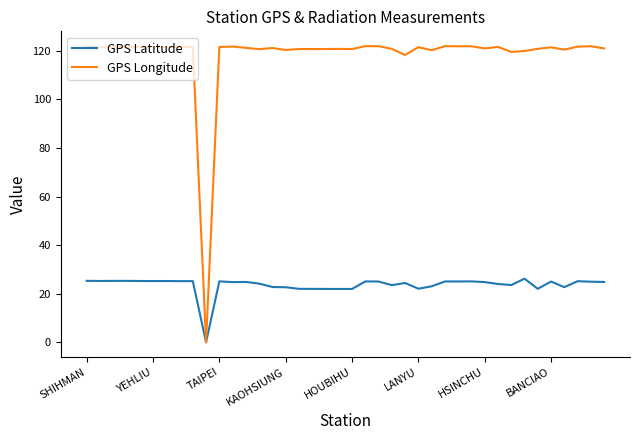

Which series has the largest range (max minus min)?

GPS Longitude